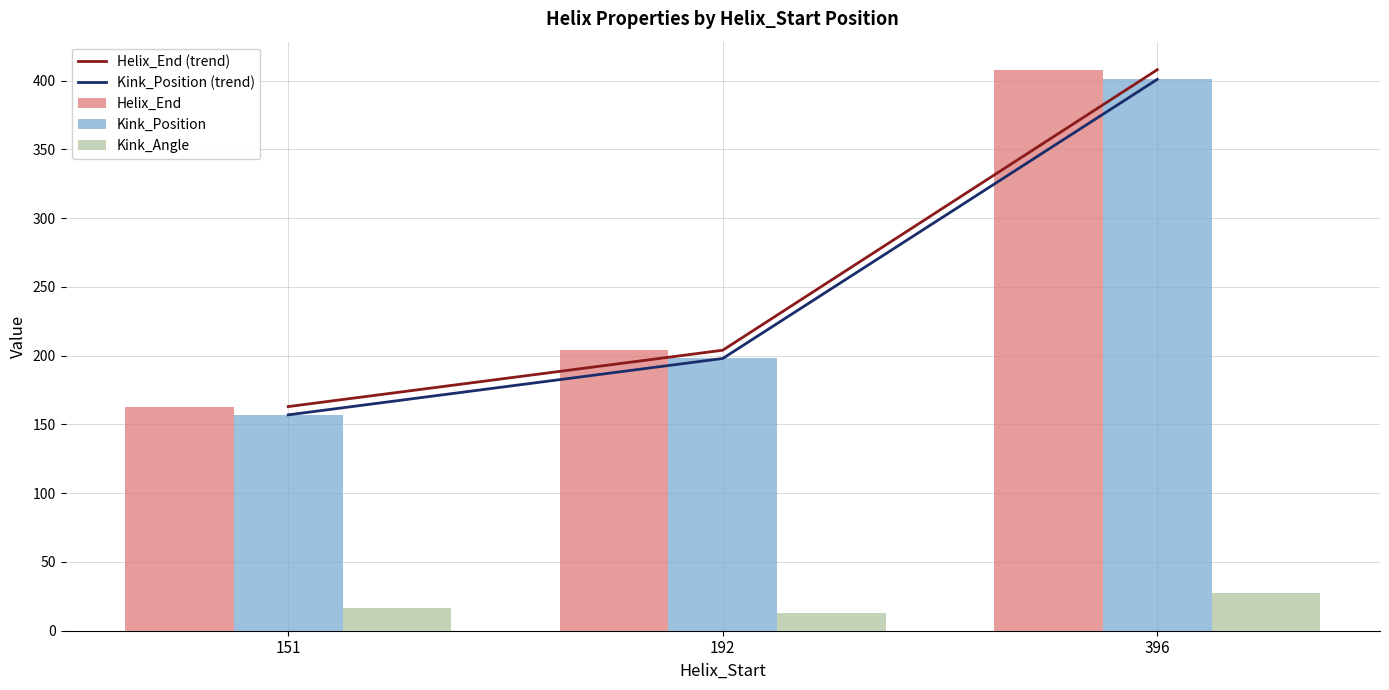

List the series in order of their peak value, lowest first.

Kink_Angle, Kink_Position (trend), Kink_Position, Helix_End (trend), Helix_End